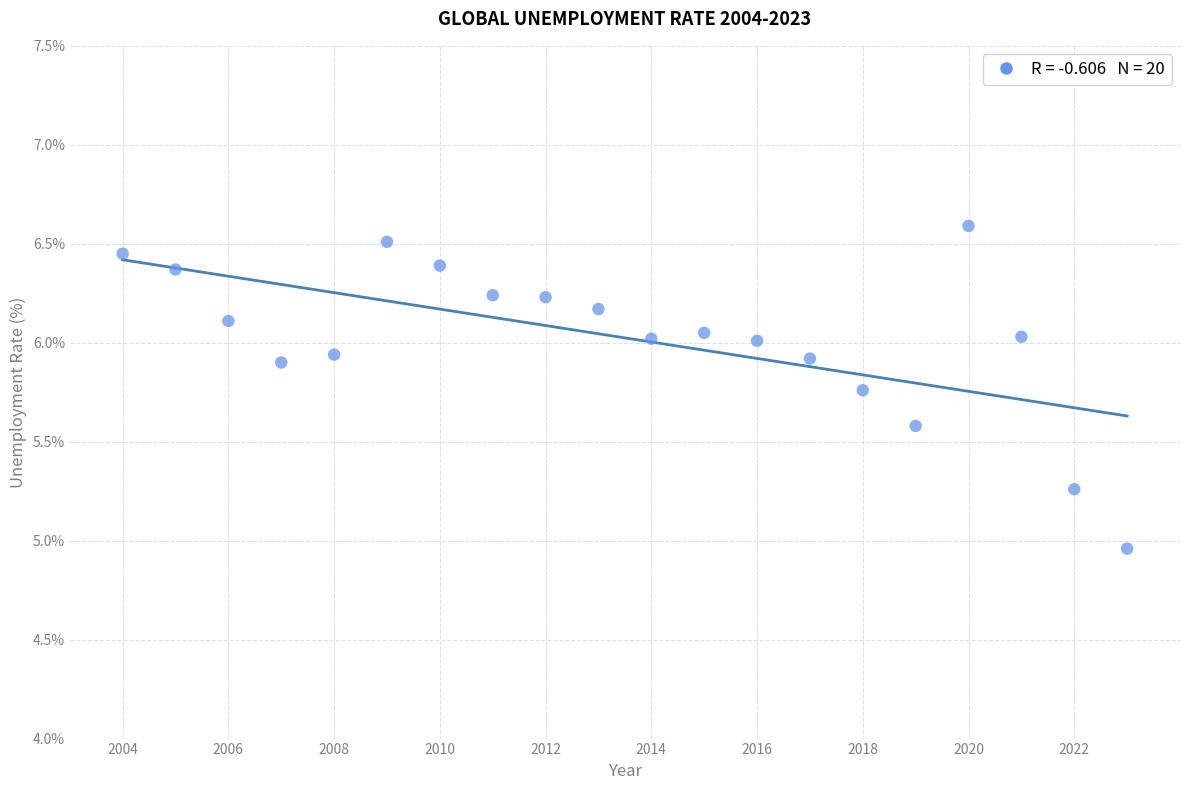

What is the range of X values (max minus min)?

19.0